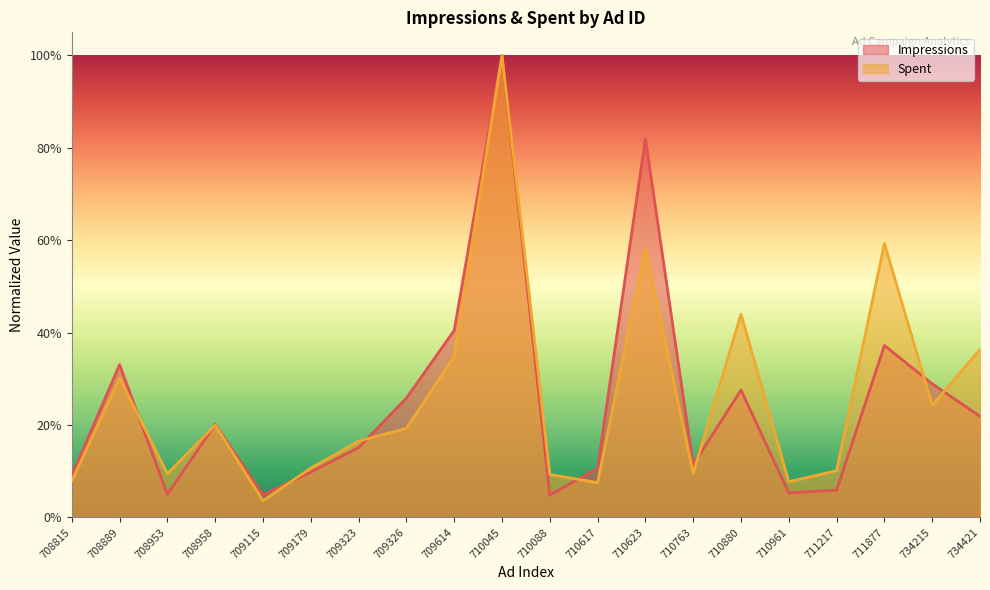

What is the spread (max minus min) of values at 709614?

0.1